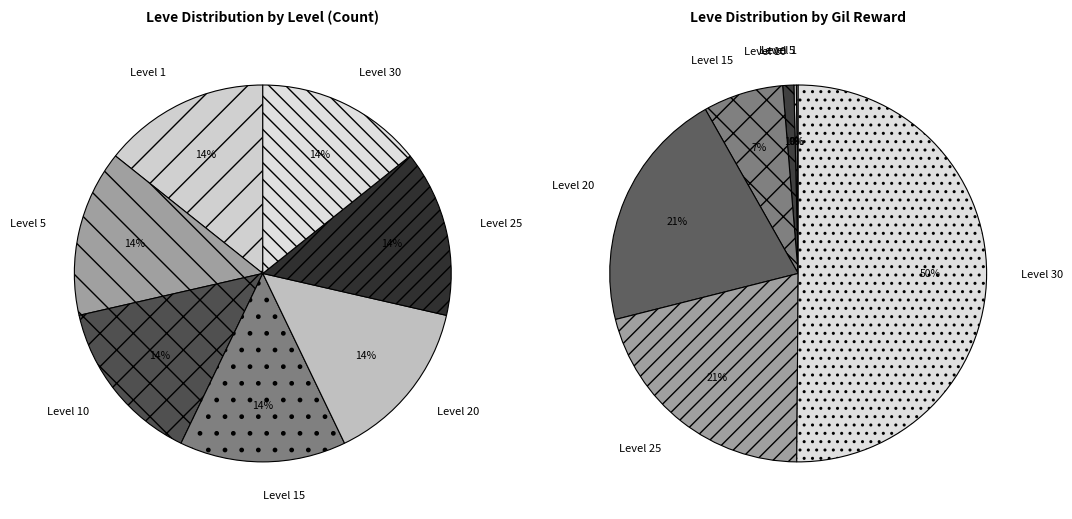

Is there any slice that represents more than half of the pie?

No